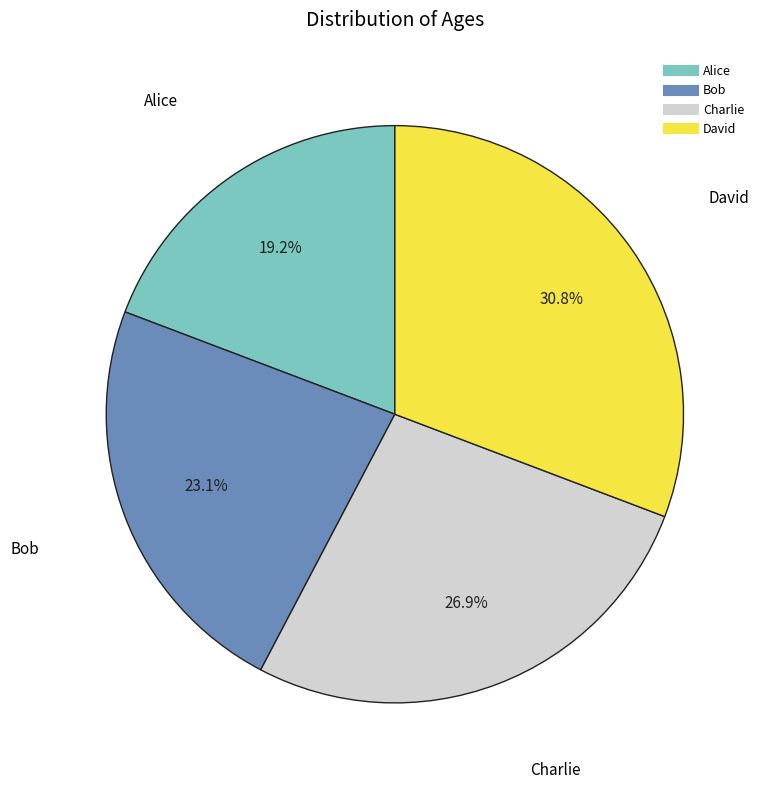

What is the total percentage of Alice and Bob?

42.3%